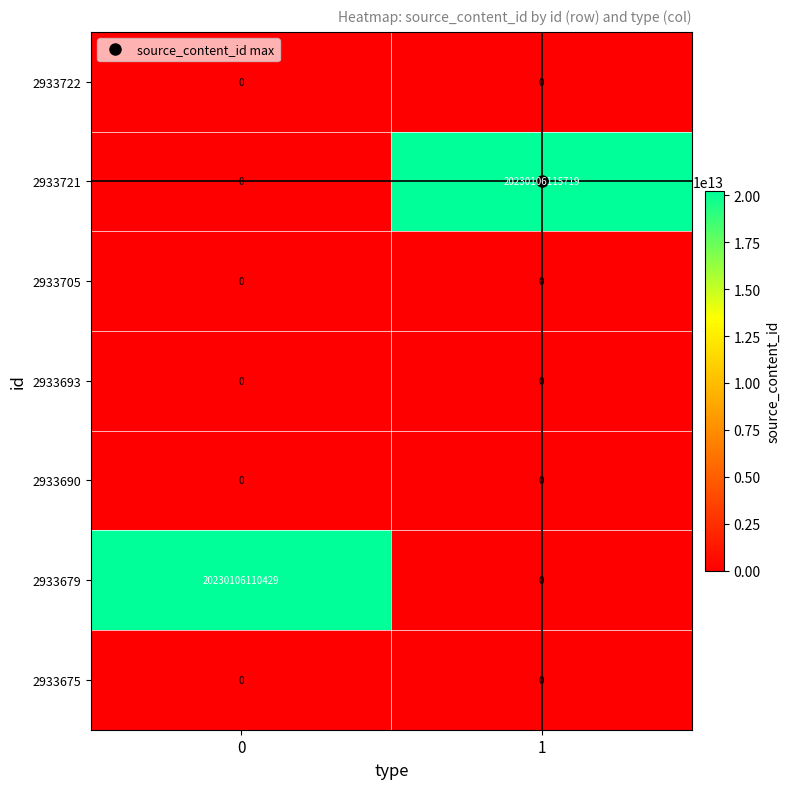

Count the number of data series in this chart.

7